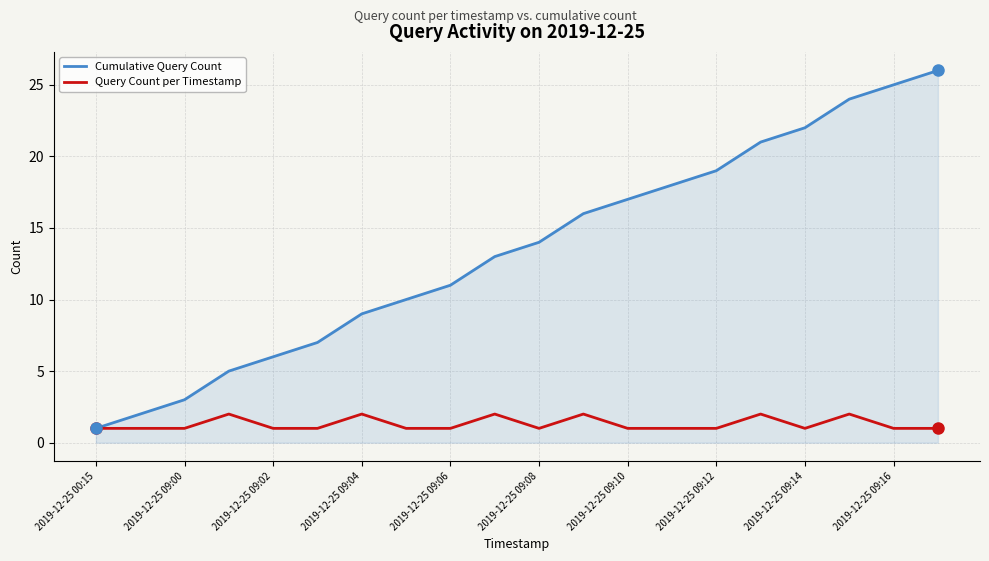

Which series has the largest range (max minus min)?

Cumulative Query Count